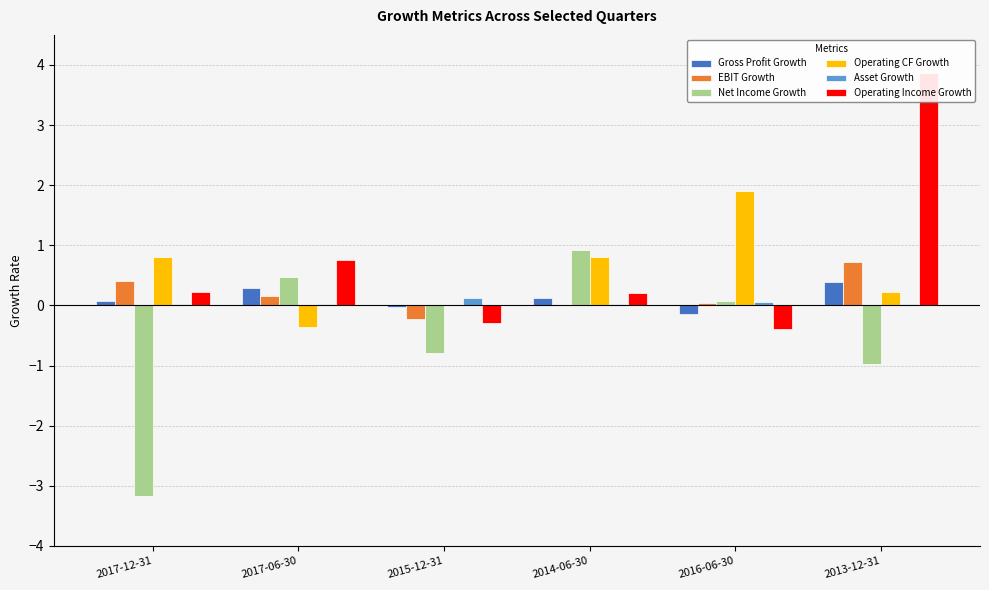

Is the value of Gross Profit Growth at 2017-12-31 greater than the value of Asset Growth at 2013-12-31?

Yes